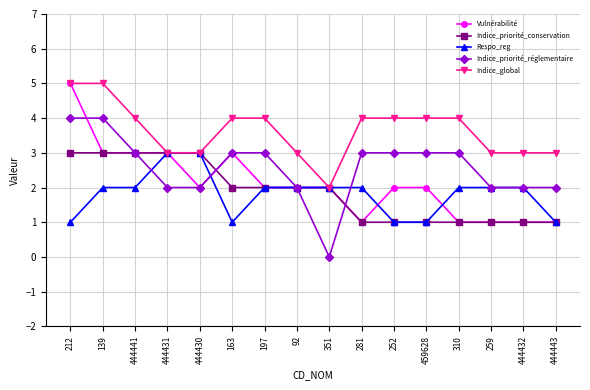

Count the Indice_priorité_réglementaire values in the range 2 to 3.

13